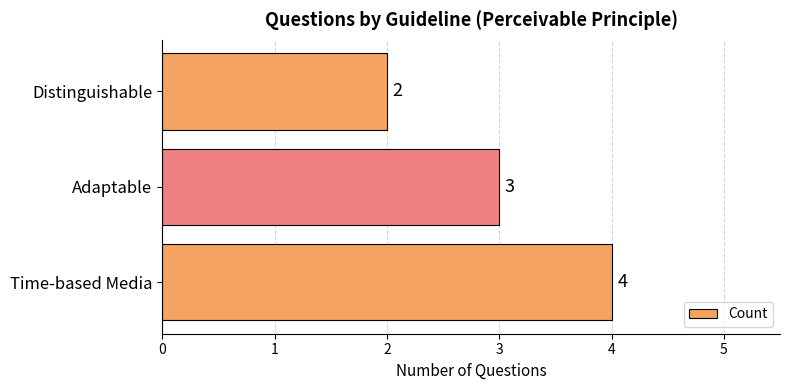

Reading top to bottom, list all the values displayed in this chart.

2	3	4